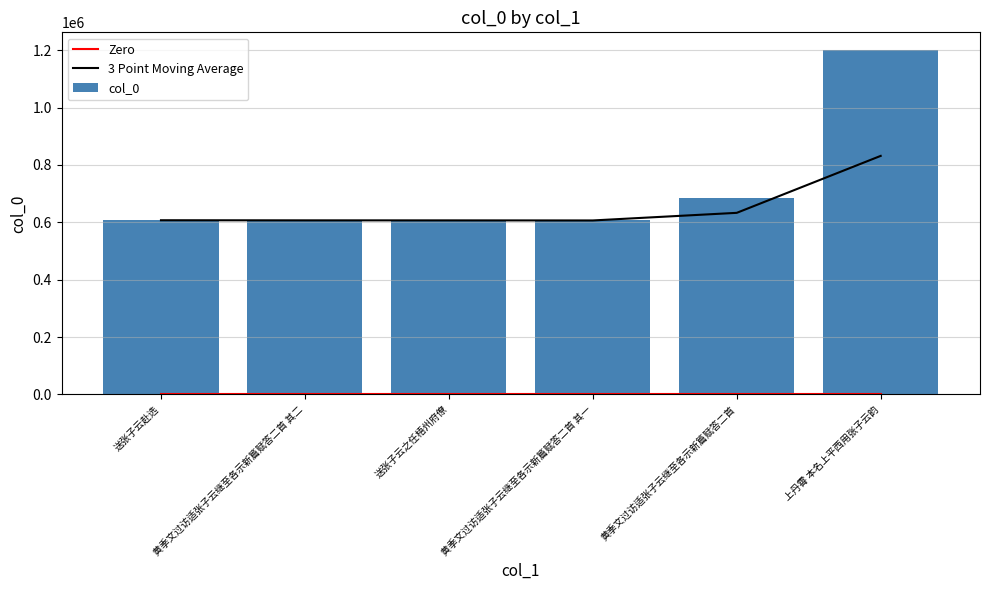

Between 黄季文过访适张子云继至各示新篇赋答二首 其二 and 送张子云之任梧州府僚, which series saw the biggest shift?

3 Point Moving Average